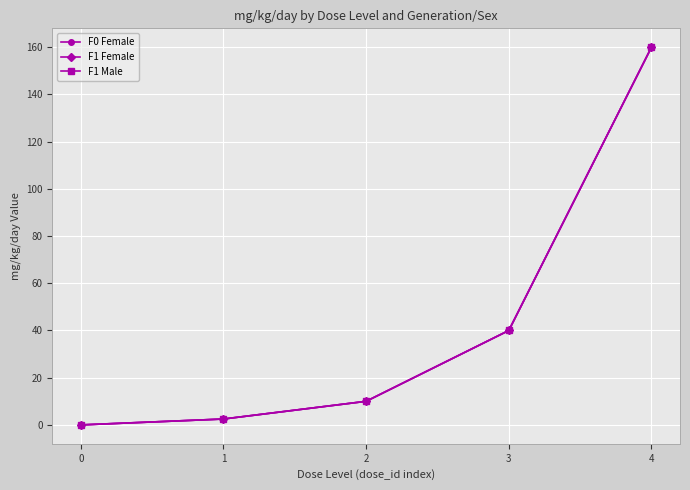

Rank the series by their maximum value, from lowest to highest.

F0 Female, F1 Female, F1 Male